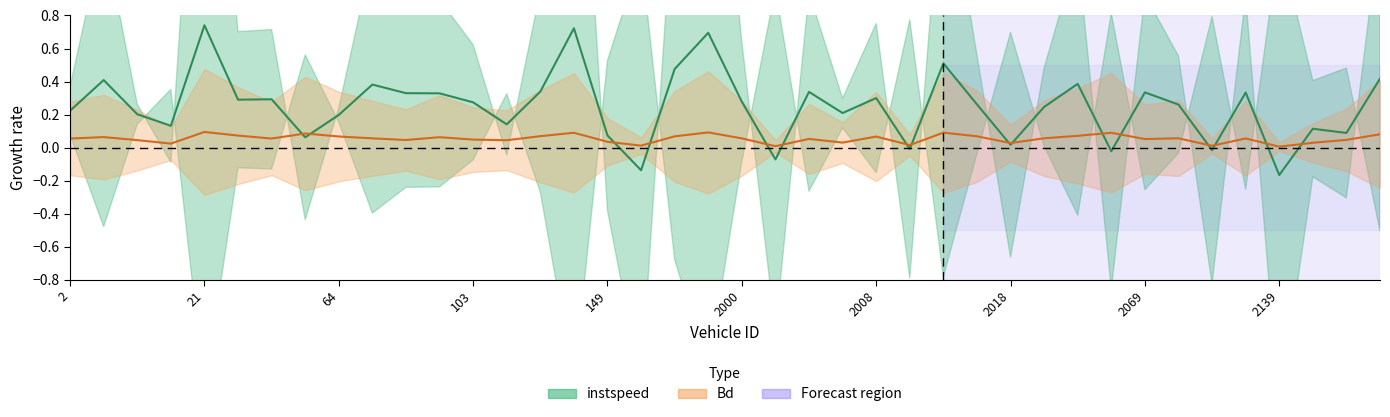

Which label corresponds to the smallest value in the chart?

2139.0